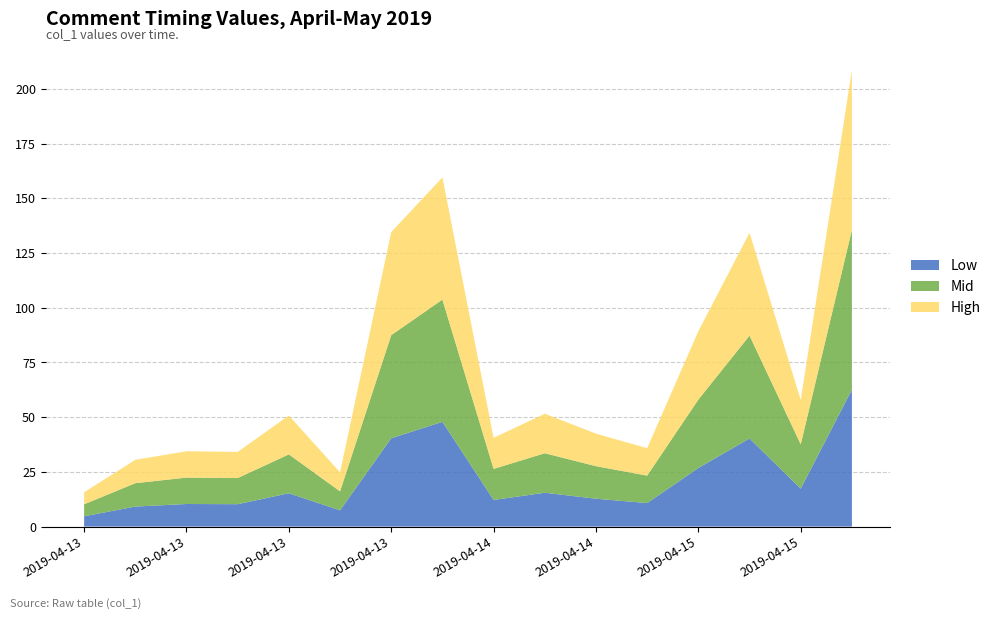

Reading left to right, extract all data points from this chart.

15.7	30.5	34.4	34.1	50.8	24.8	134.6	159.6	40.6	51.6	42.5	35.8	89.3	134.3	57.8	208.6